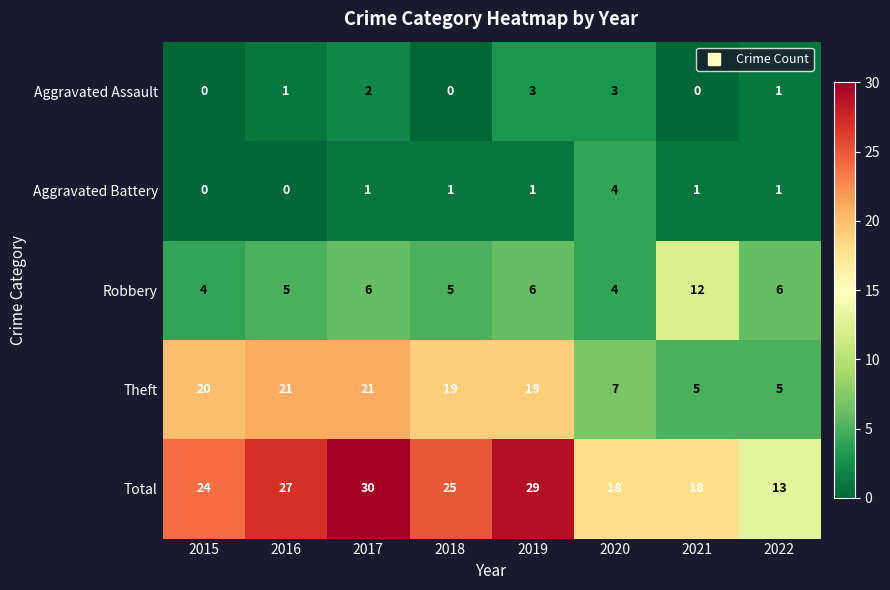

What is the spread (max minus min) of values at 2017?

29